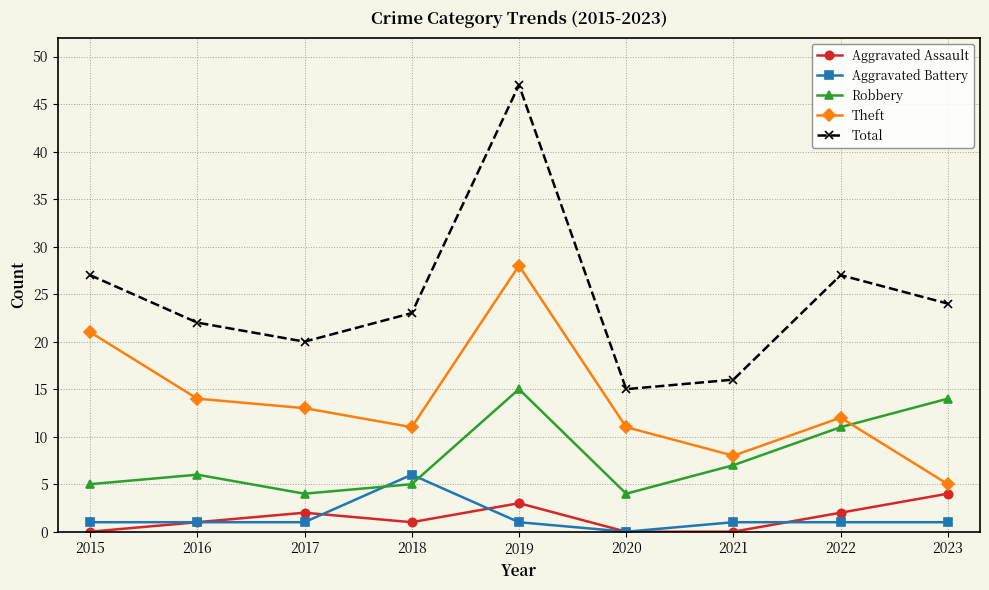

What is the sum of the Aggravated Battery values at 2016 and 2018?

7